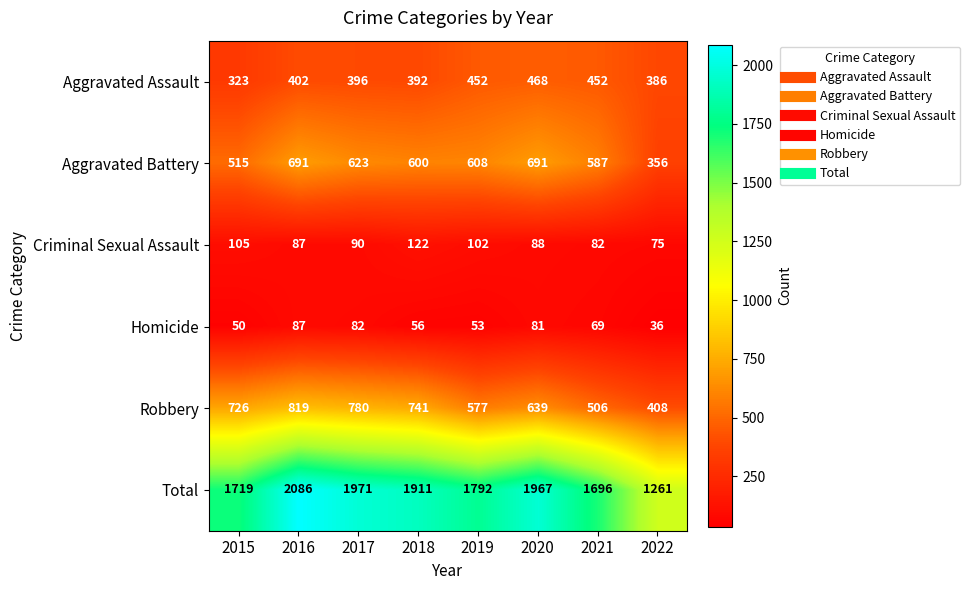

How many data points does each series have?

8